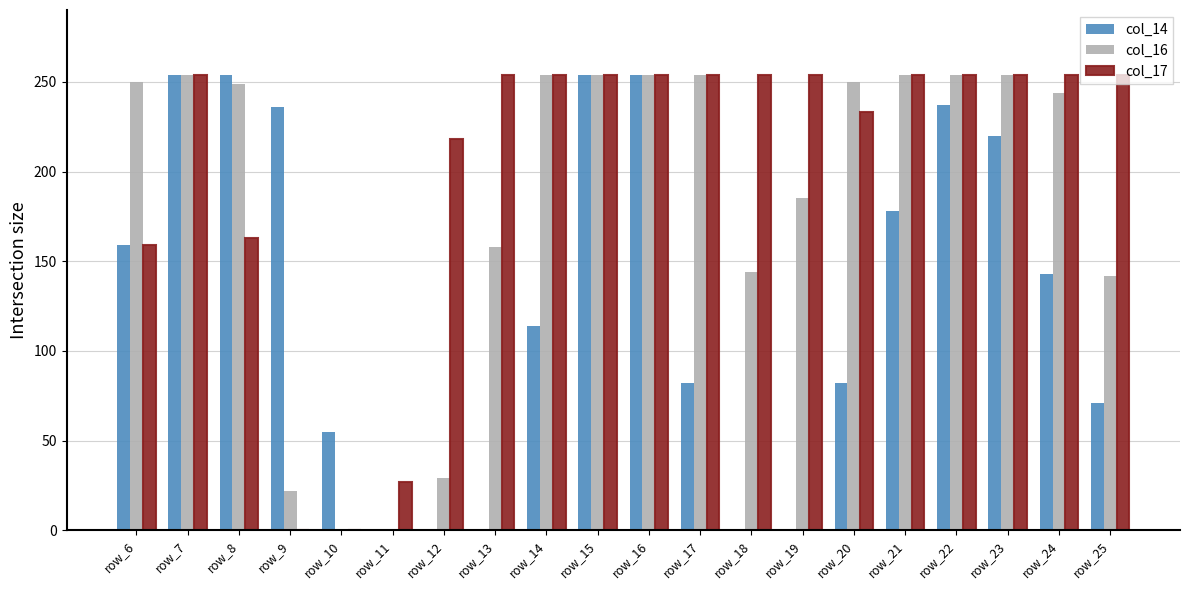

Which series has the largest total across all categories?

col_17